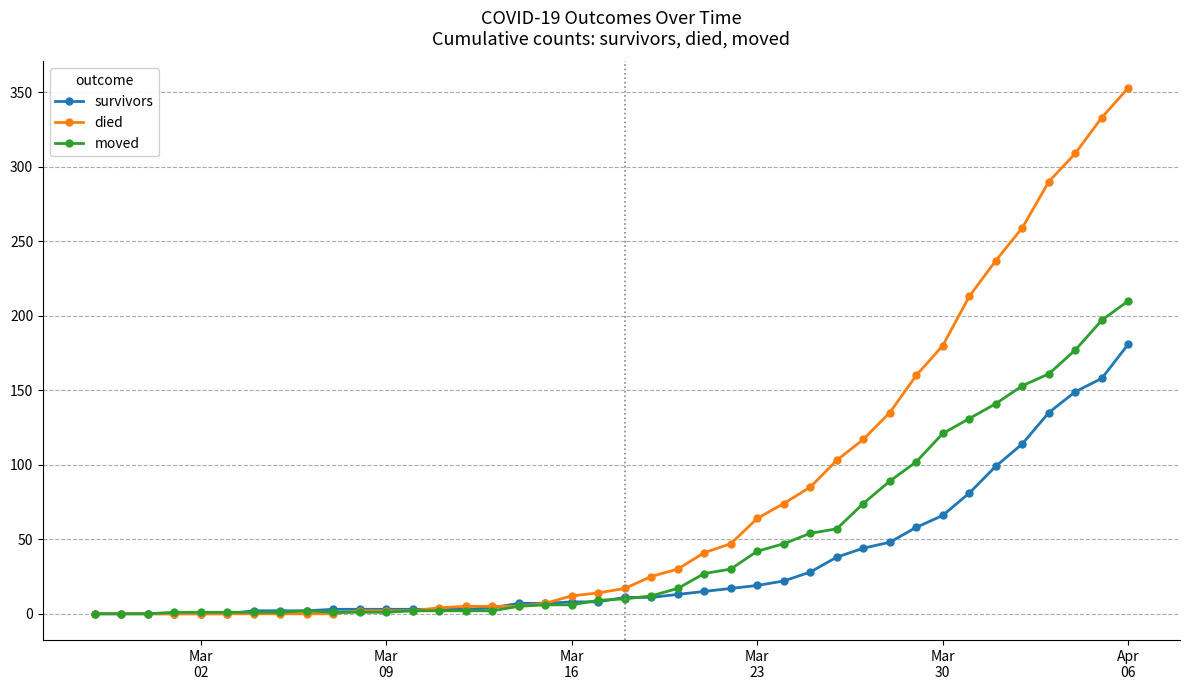

Which series has the largest total across all categories?

died